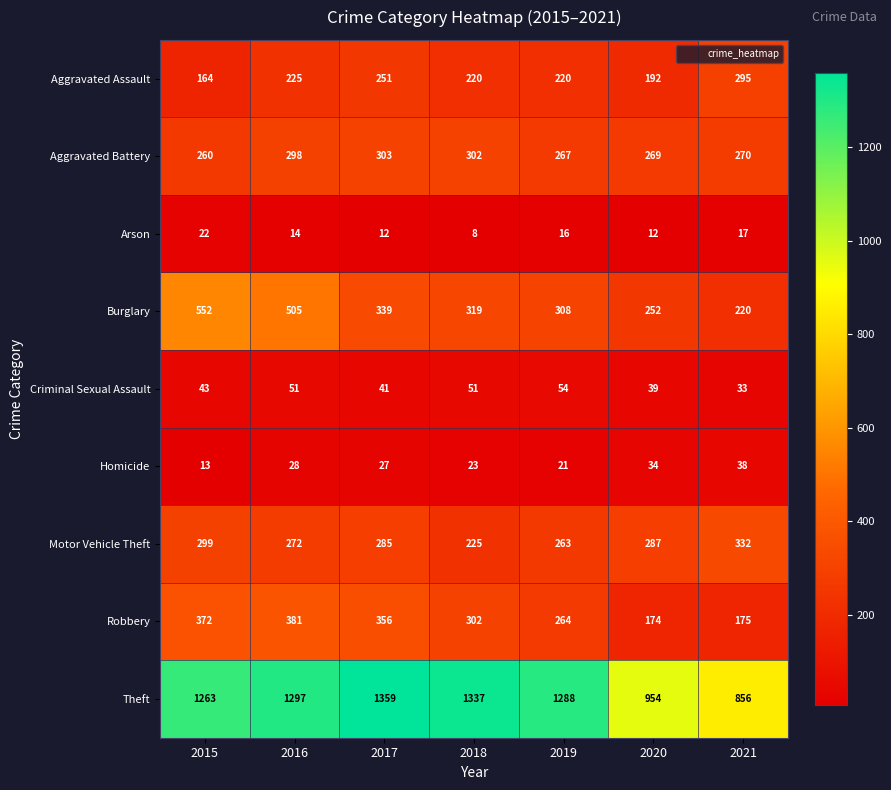

What is the difference between the second highest and second lowest values in the Homicide series?

13